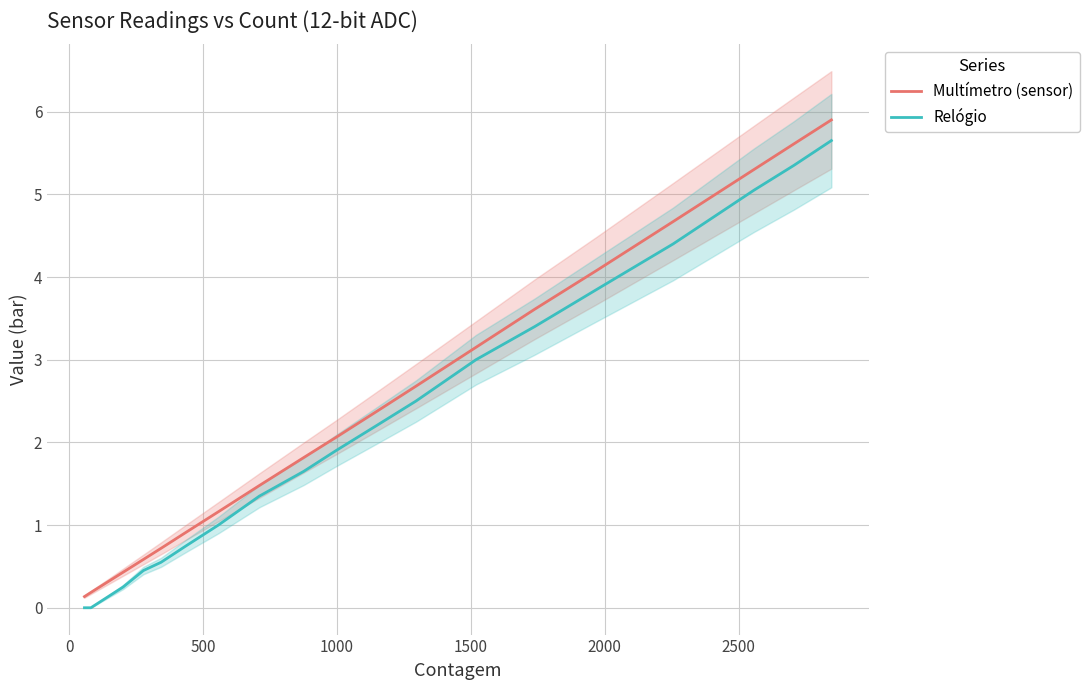

What is the value of the Relógio point at the 7th from the left?

1.0